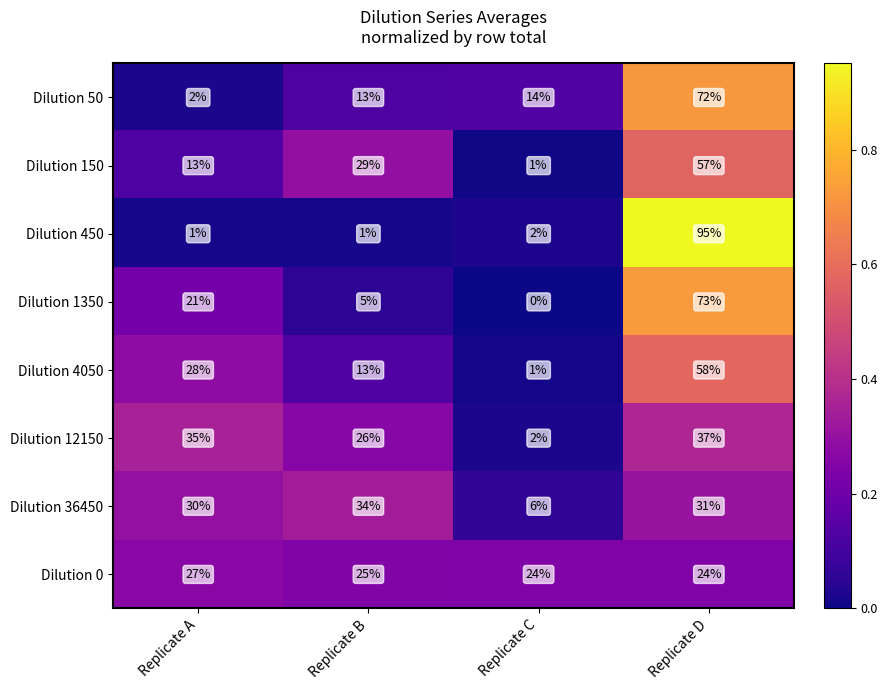

Is the value of Dilution 4050 at Replicate B greater than the value of Dilution 12150 at Replicate C?

Yes